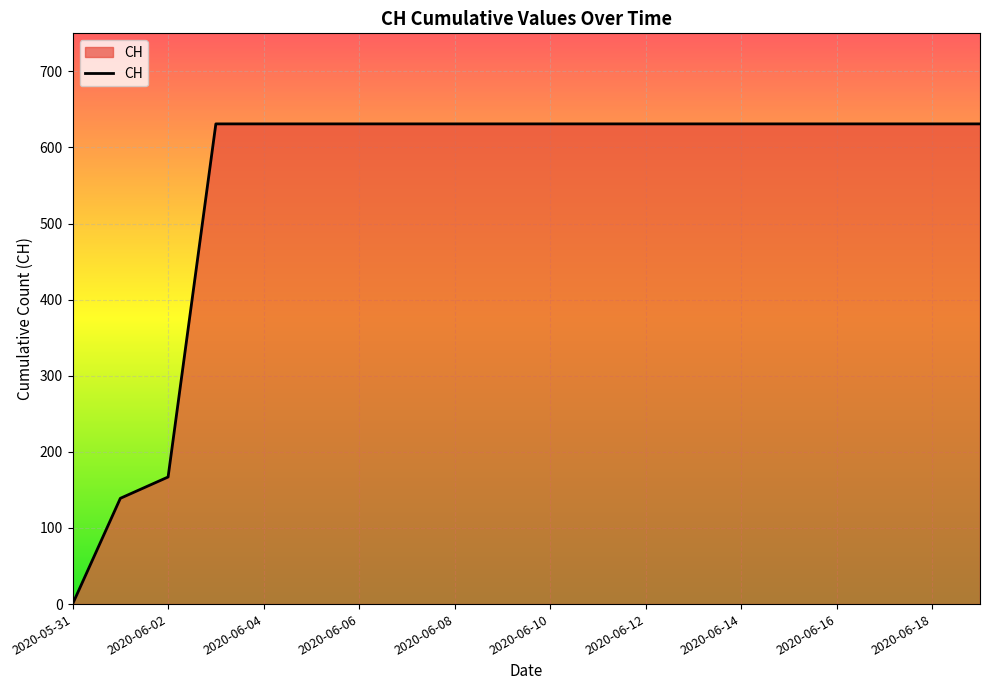

What is the maximum value shown in the chart?

631